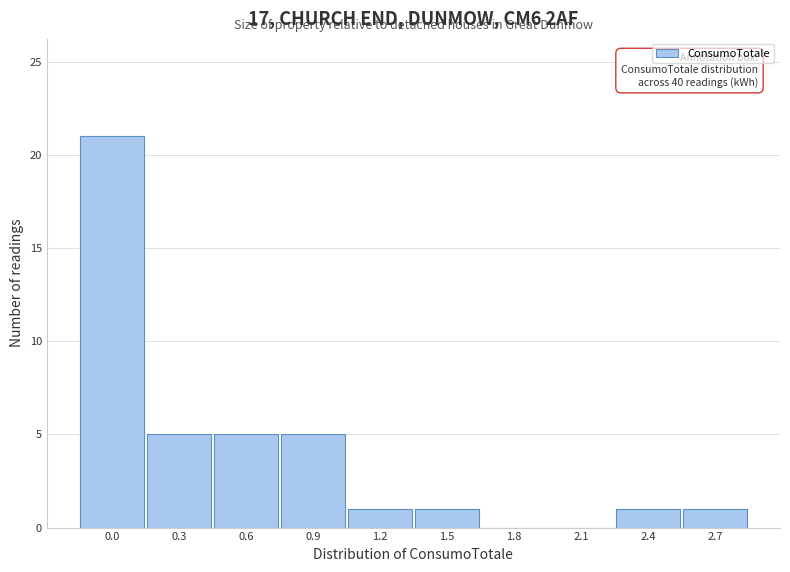

Reading left to right, transcribe all the data shown in this chart.

0.0=21	0.3=5	0.6=5	0.9=5	1.2=1	1.5=1	1.8=0	2.1=0	2.4=1	2.7=1